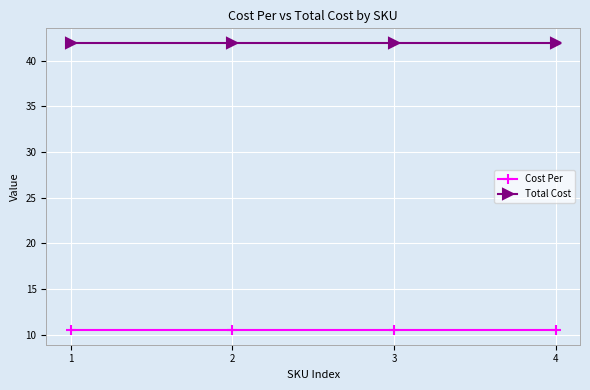

Does the chart have visible grid lines?

Yes